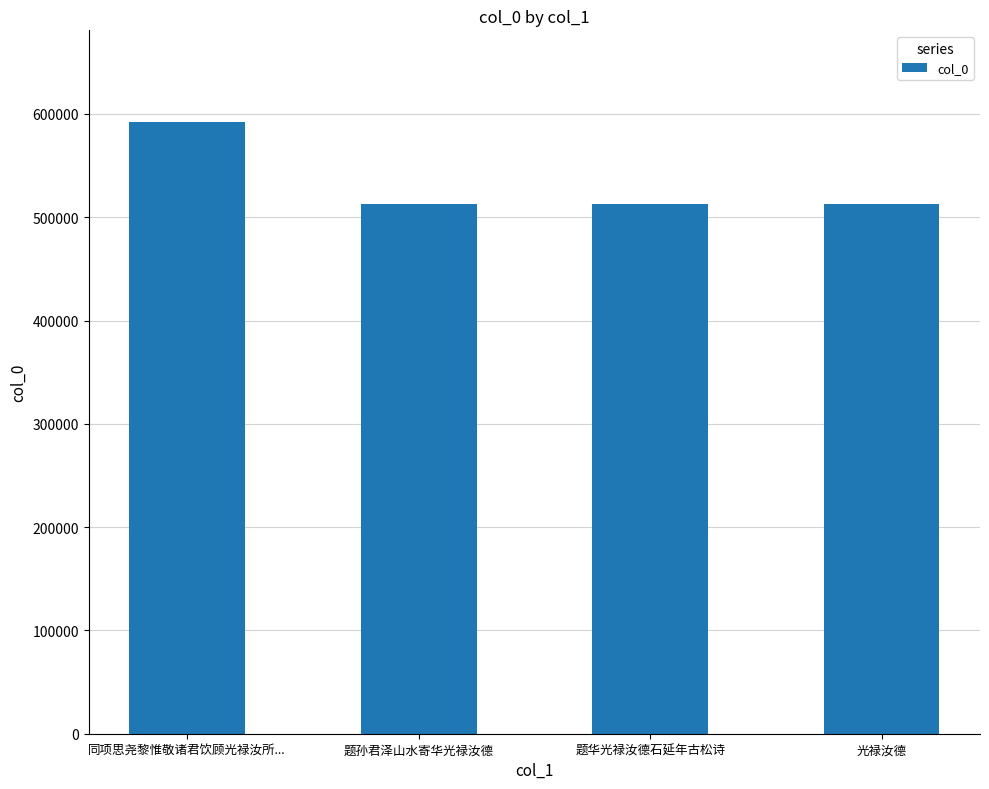

Read the value at 同项思尧黎惟敬诸君饮顾光禄汝所....

592173